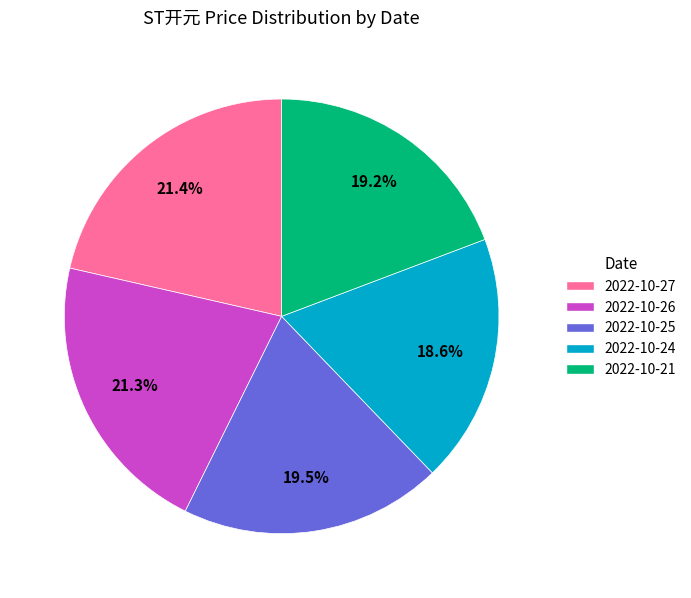

Combined, do 2022-10-24 and 2022-10-25 account for over 50%?

No